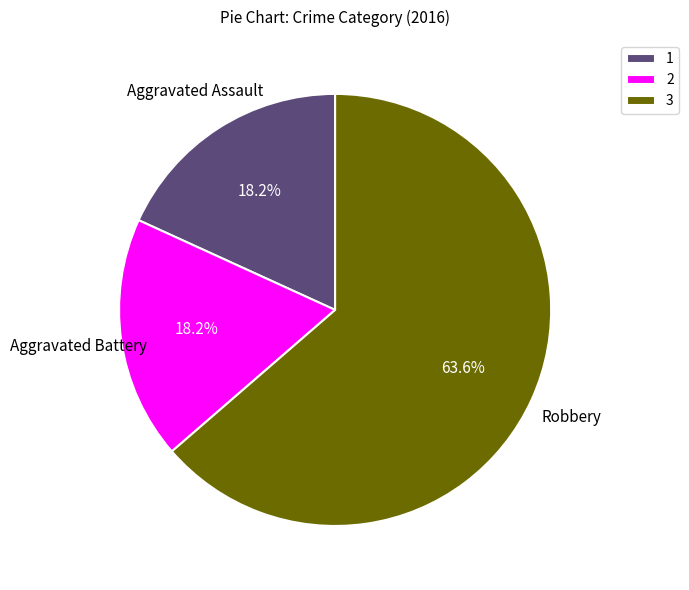

Does 3 represent more than half of the total?

Yes